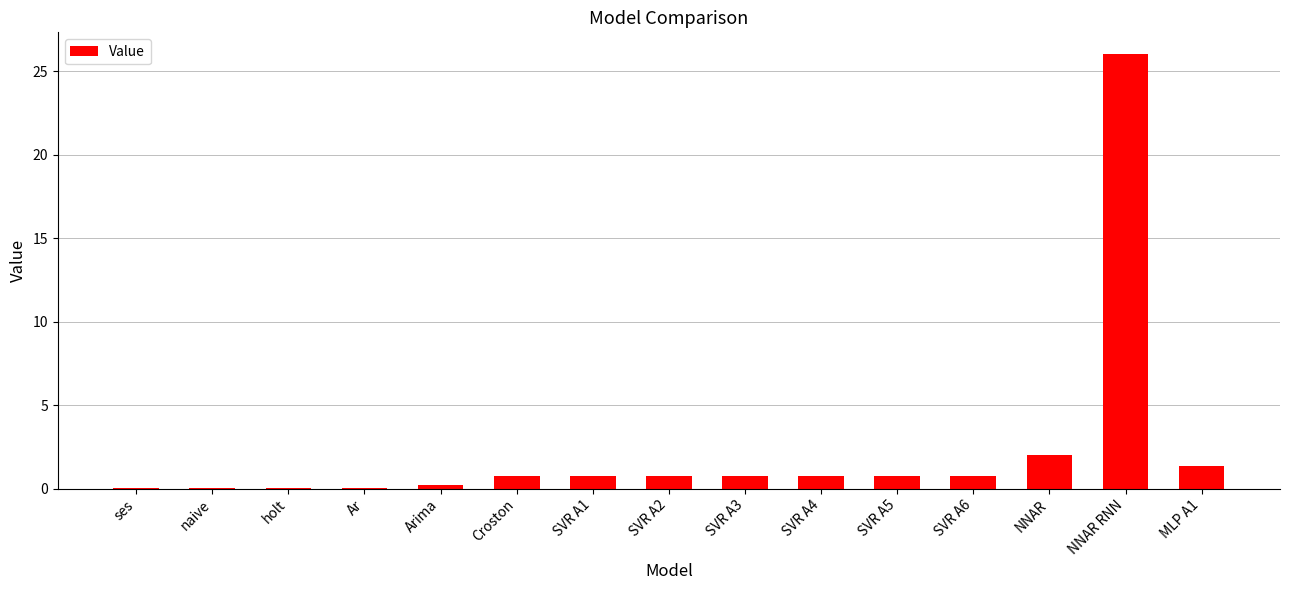

Count the number of categories in the chart.

15